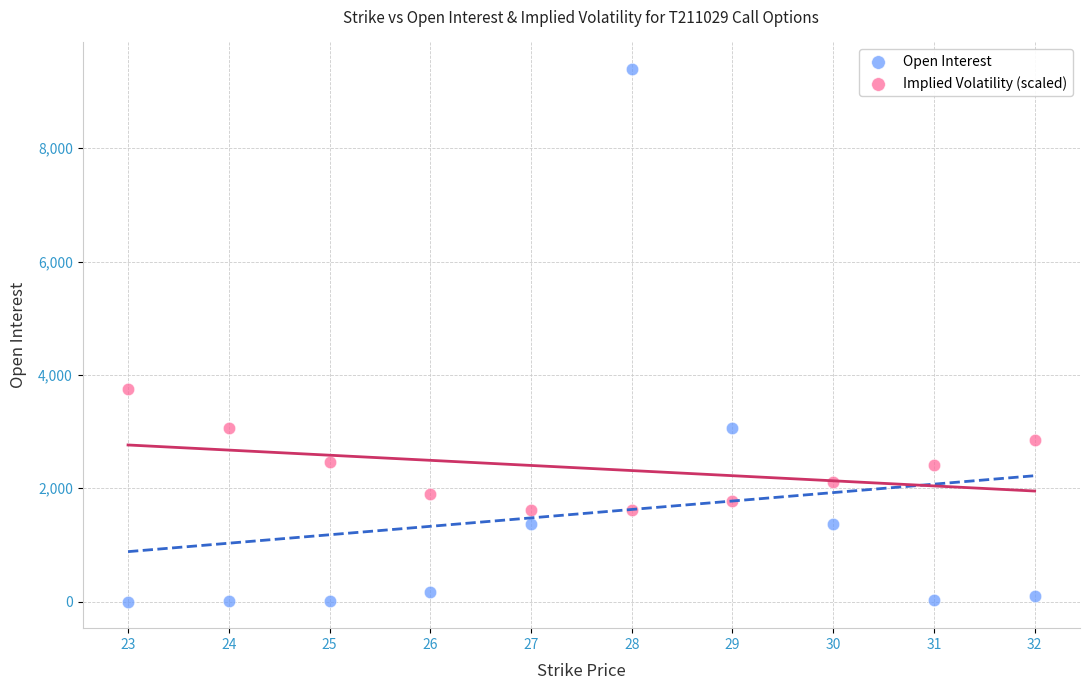

Which series reaches the maximum Y coordinate?

Open Interest